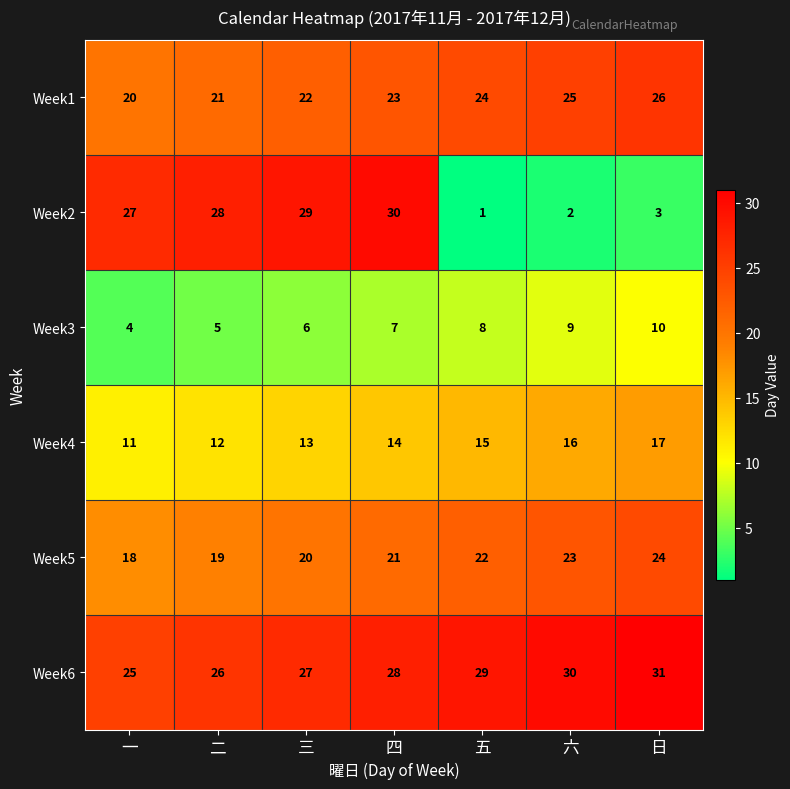

What is the highest value of the Week6 series?

31